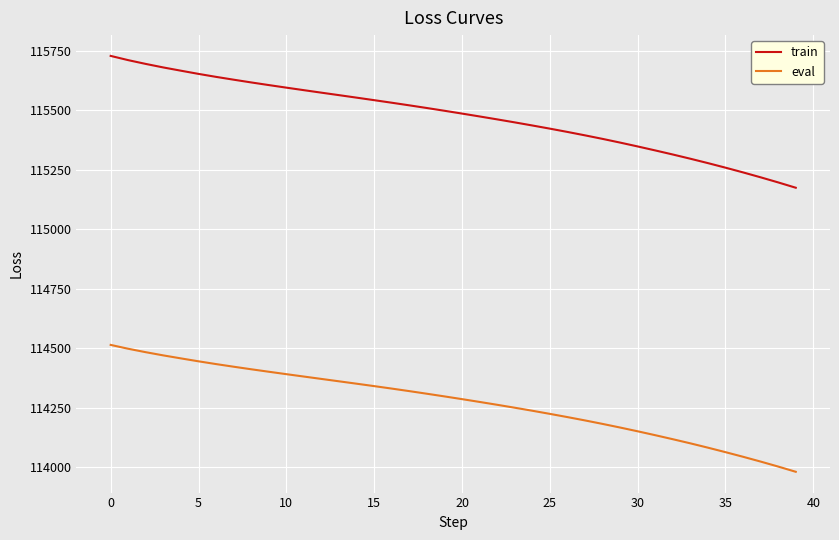

List the series in order of their peak value, lowest first.

eval, train